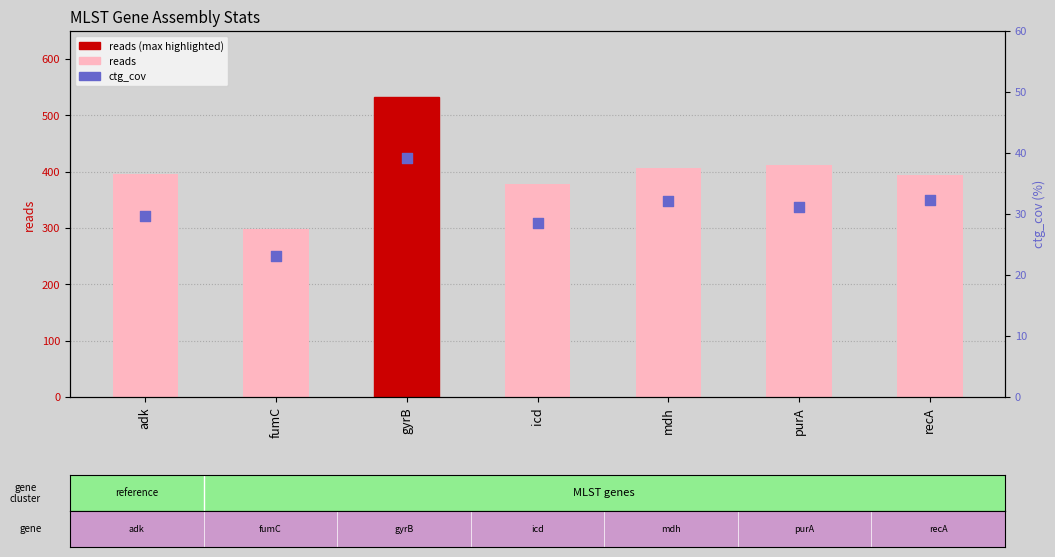

Which series reaches the maximum Y coordinate?

reads